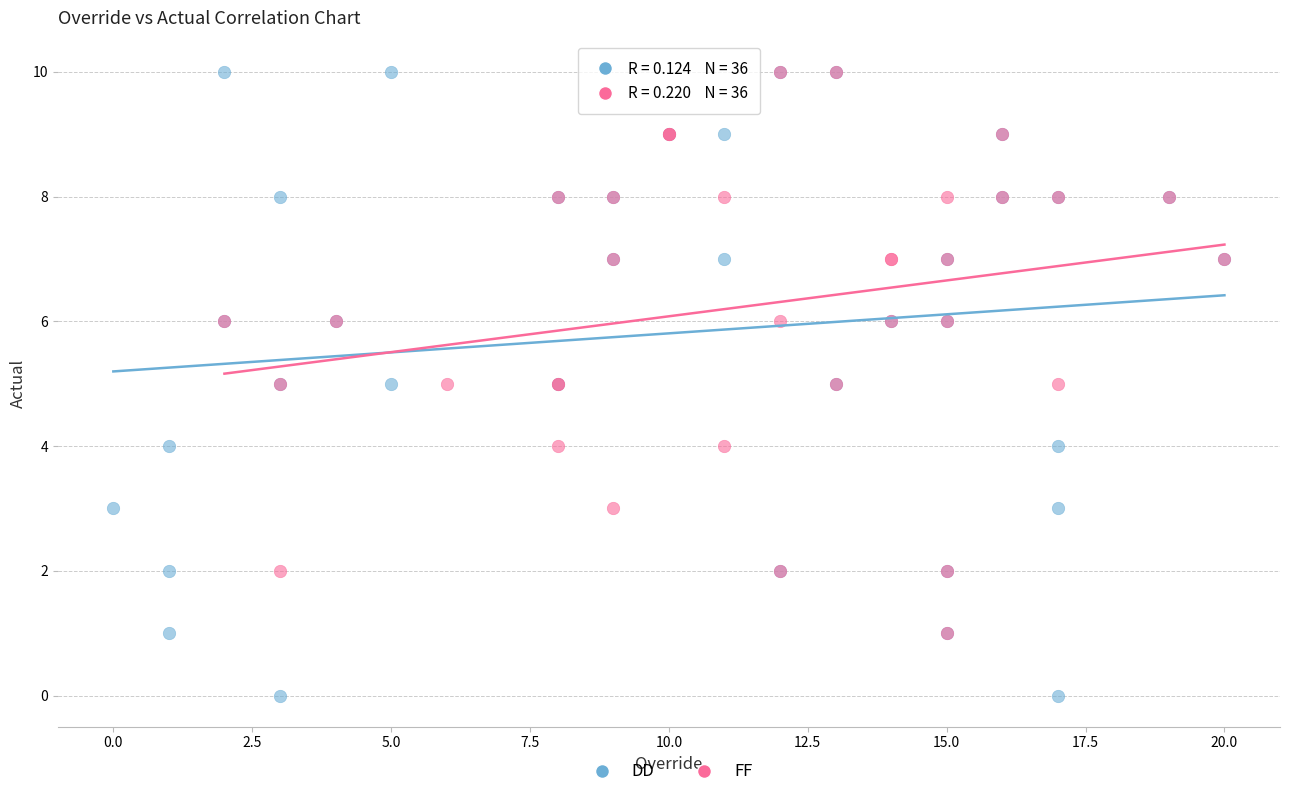

Which series contains the lowest Y value?

DD